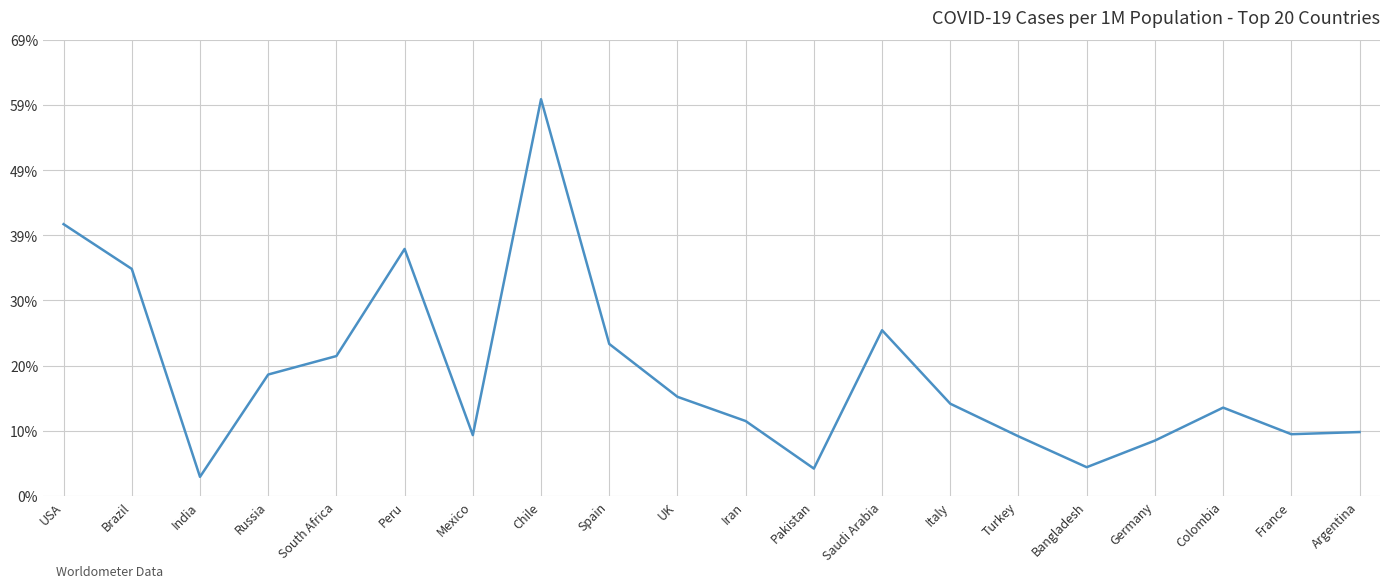

Between Russia and Colombia, which is larger?

Russia